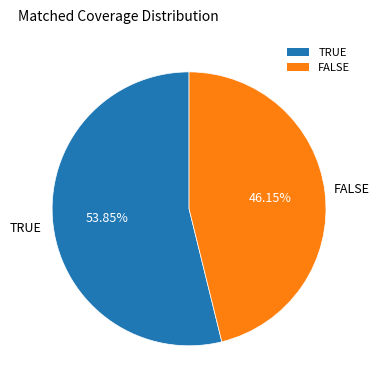

True or false: FALSE accounts for 51% of the total.

False